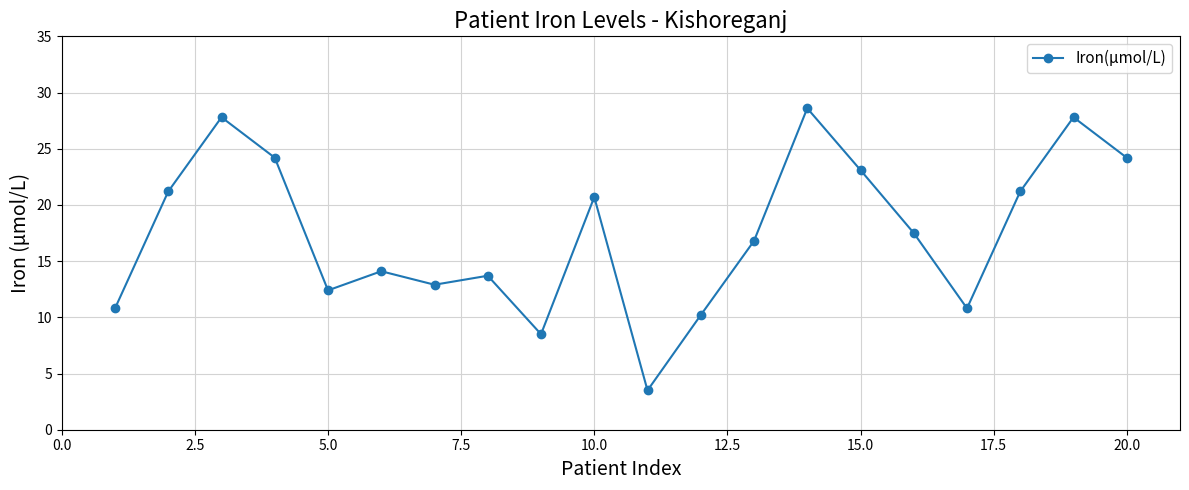

What is the difference between the second highest and minimum values?

24.3